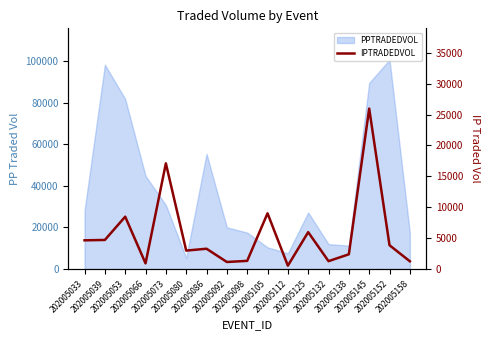

Which label corresponds to the smallest value in the chart?

202005112